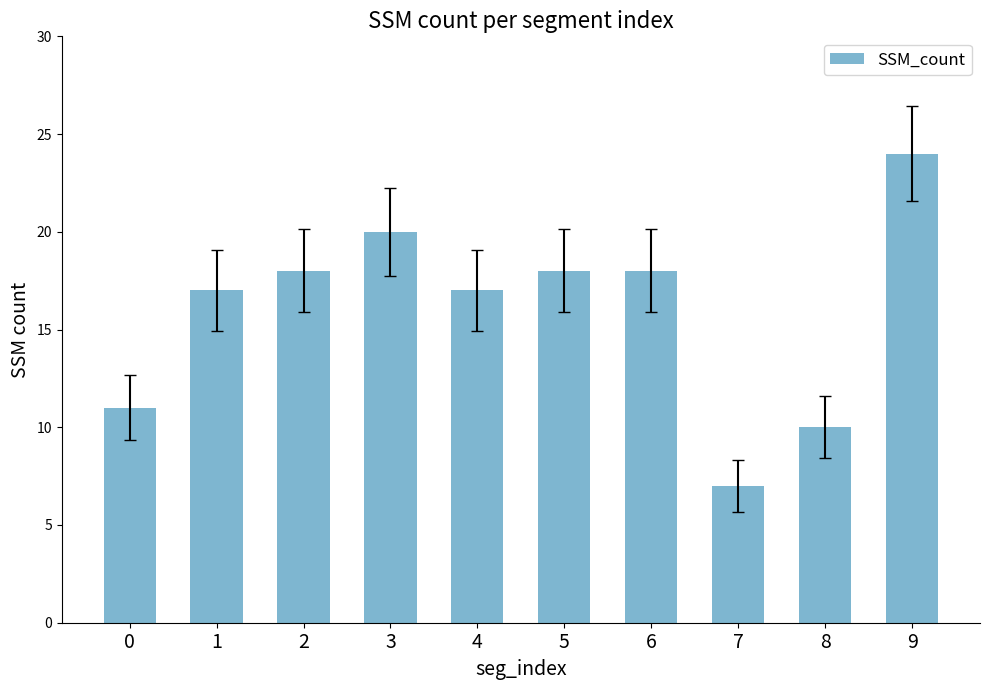

Reading right to left, list all the values displayed in this chart.

24	10	7	18	18	17	20	18	17	11